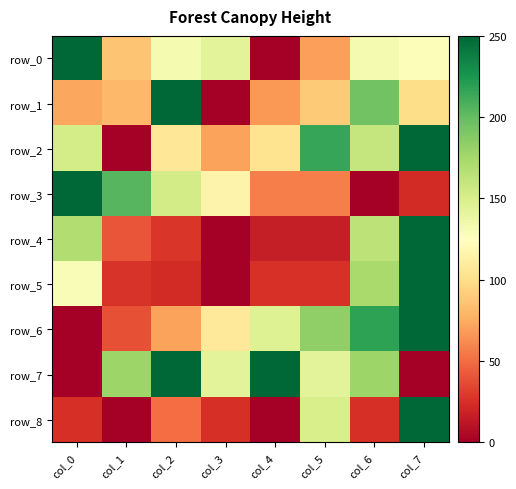

Between col_4 and col_5, which series saw the biggest shift?

row_8